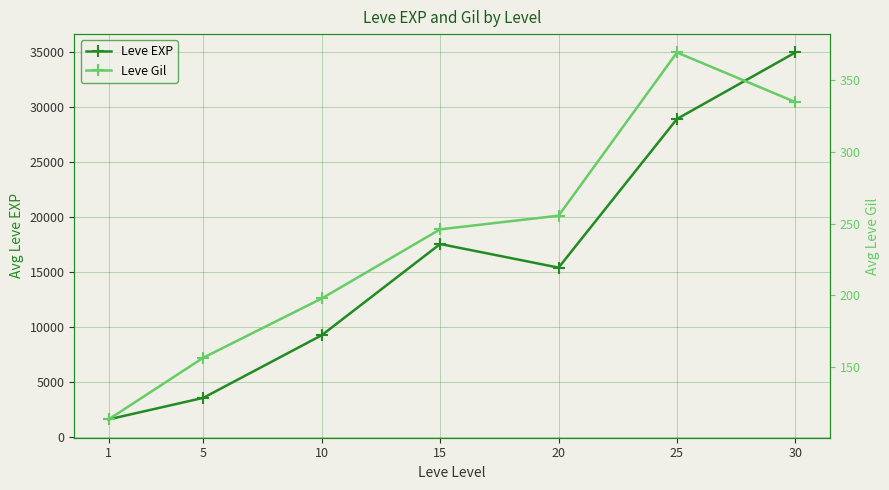

What is the difference between the Leve Gil values at 10 and 30?

136.9